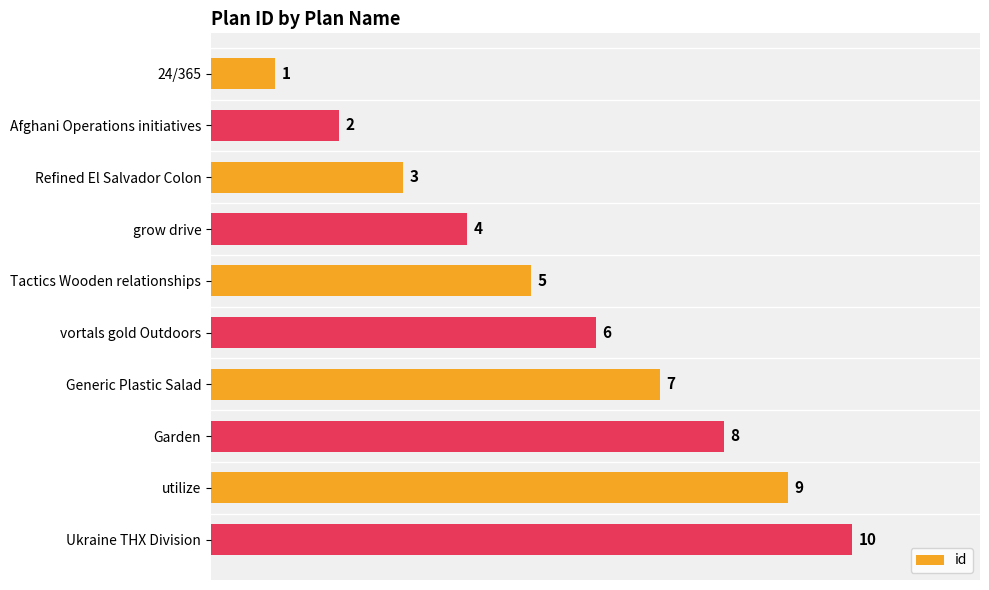

How many data points are less than 6?

5